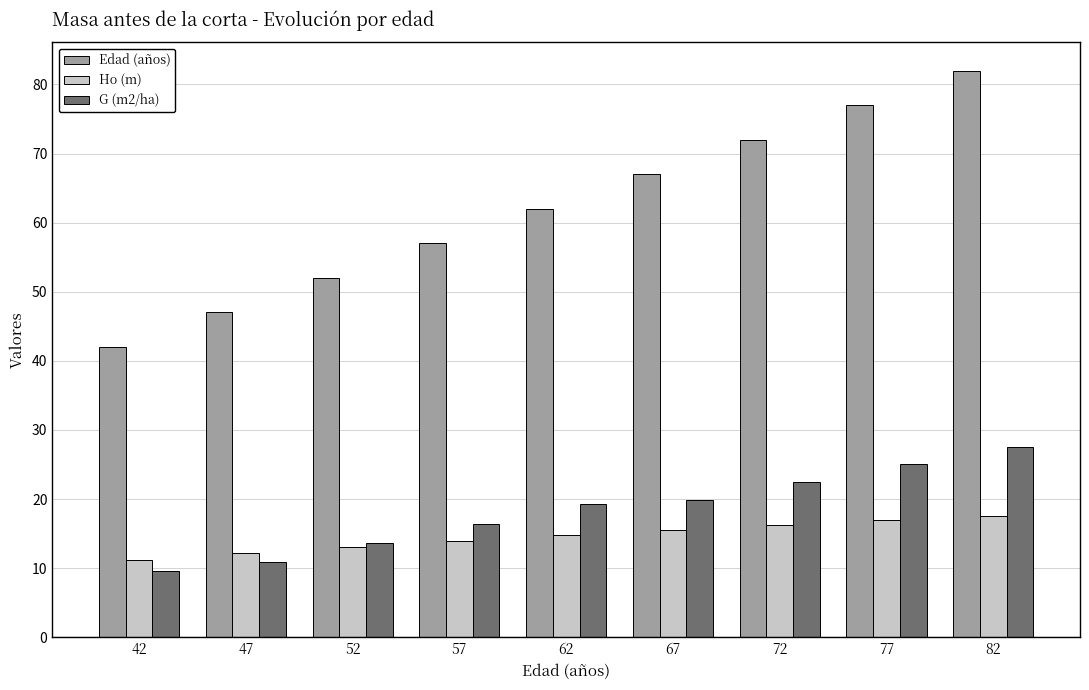

Which series has the largest range (max minus min)?

Edad (años)